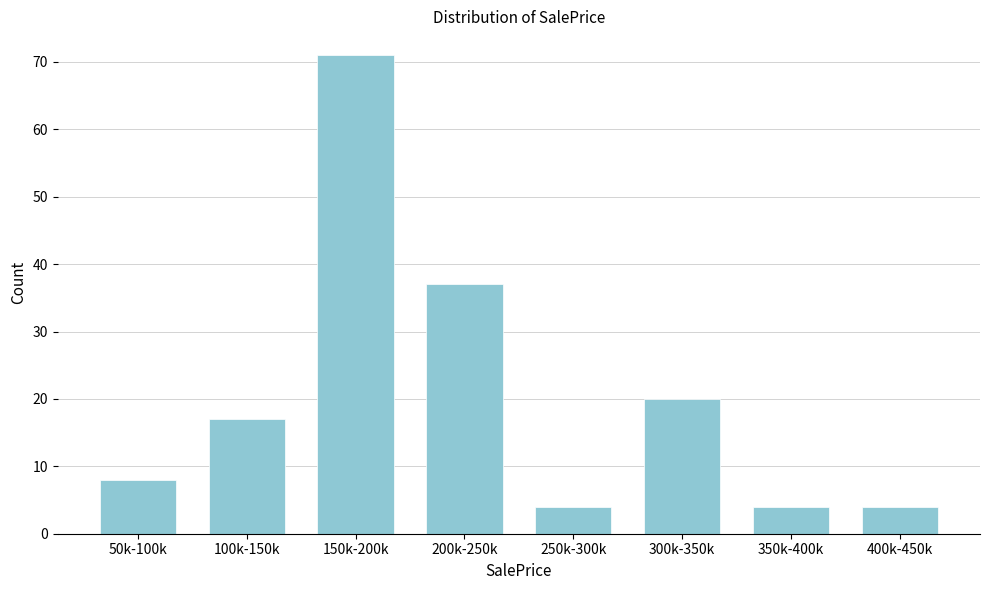

Reading left to right, what are all the values shown in this chart?

8	17	71	37	4	20	4	4